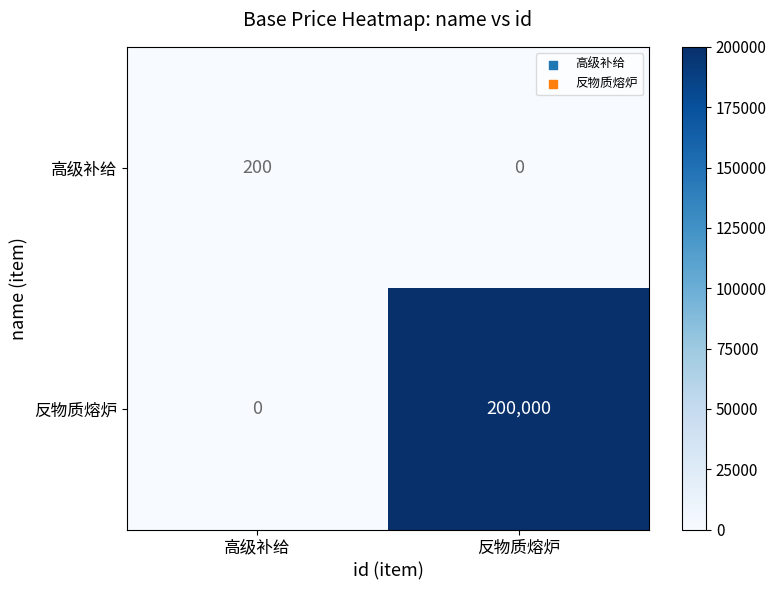

What is the spread (max minus min) of values at 反物质熔炉?

200000